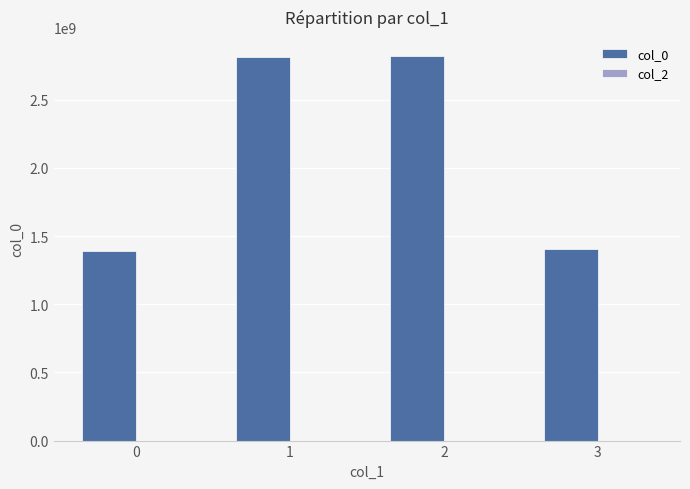

What is the maximum value shown in the chart?

2818992831